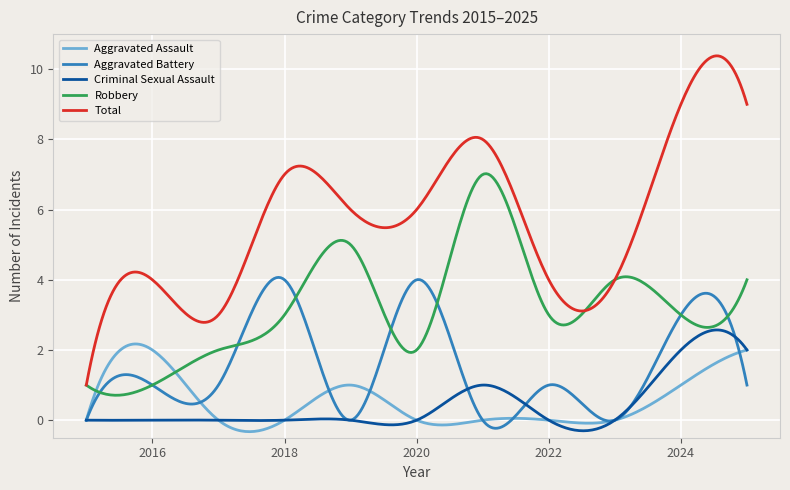

Which series has the largest total across all categories?

Total